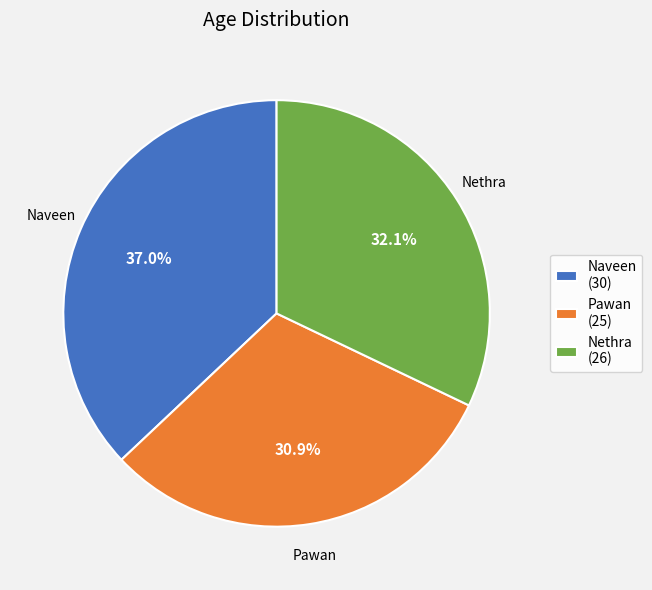

Which category has the smallest portion of the pie?

Pawan